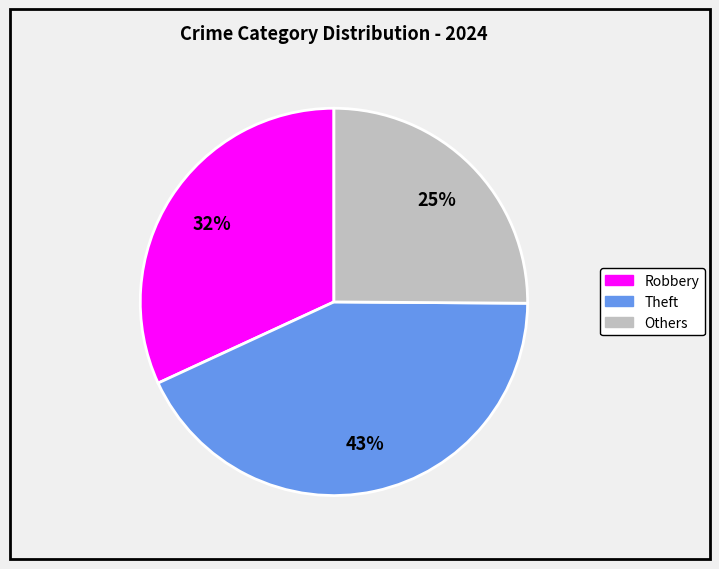

Combined, do Robbery and Others account for over 50%?

Yes